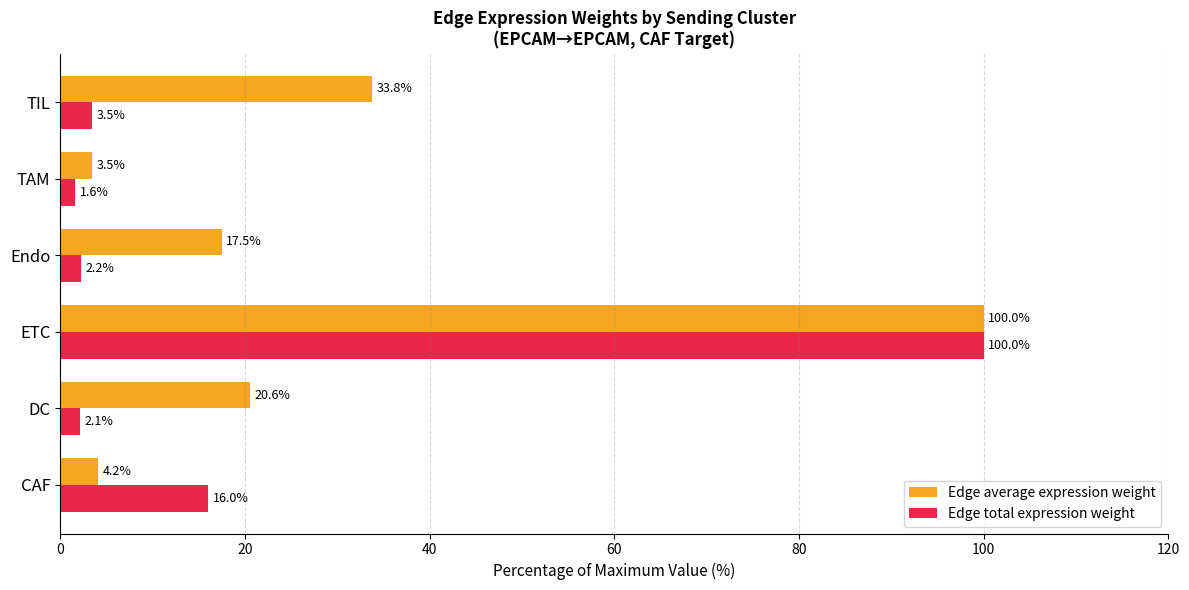

At which label does Edge average expression weight reach its peak?

ETC